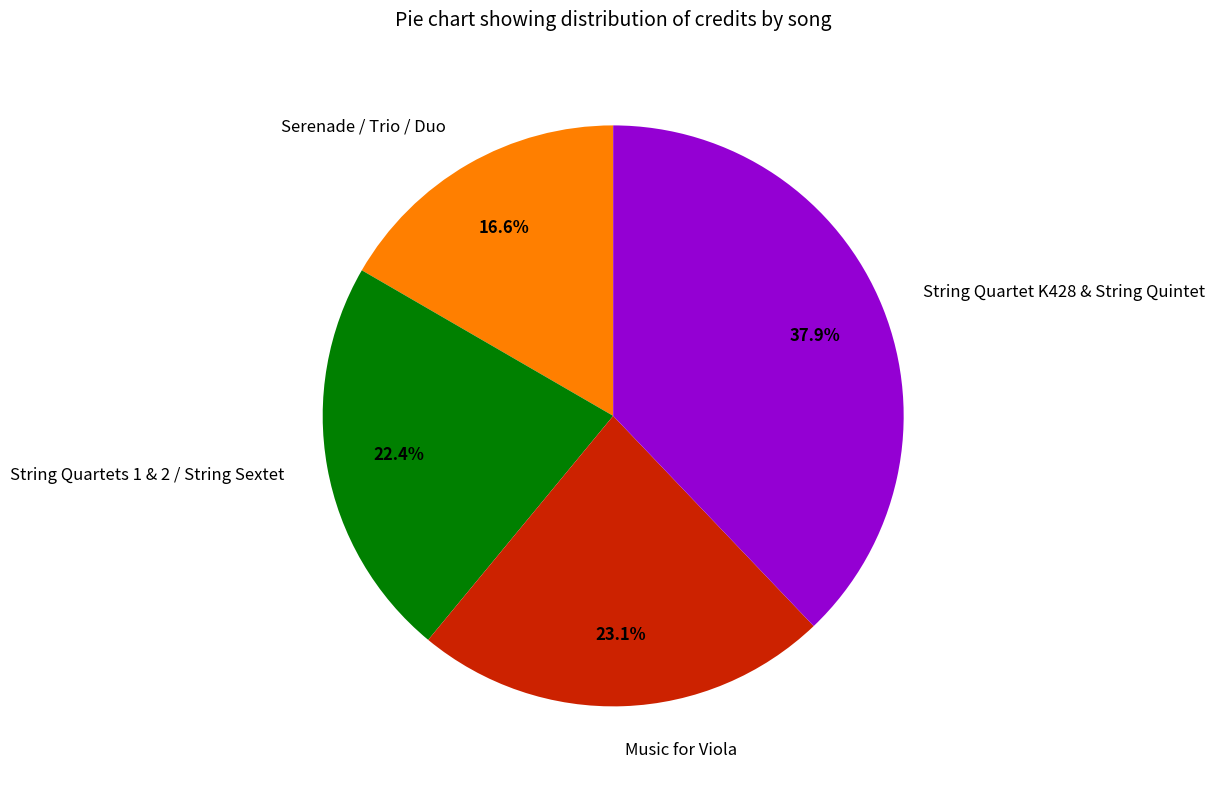

Which category has the biggest portion of the pie?

String Quartet K428 & String Quintet